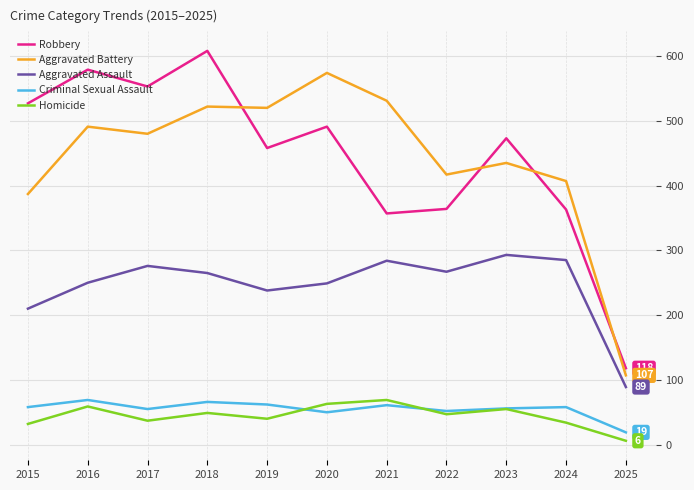

Which series has the largest range (max minus min)?

Robbery